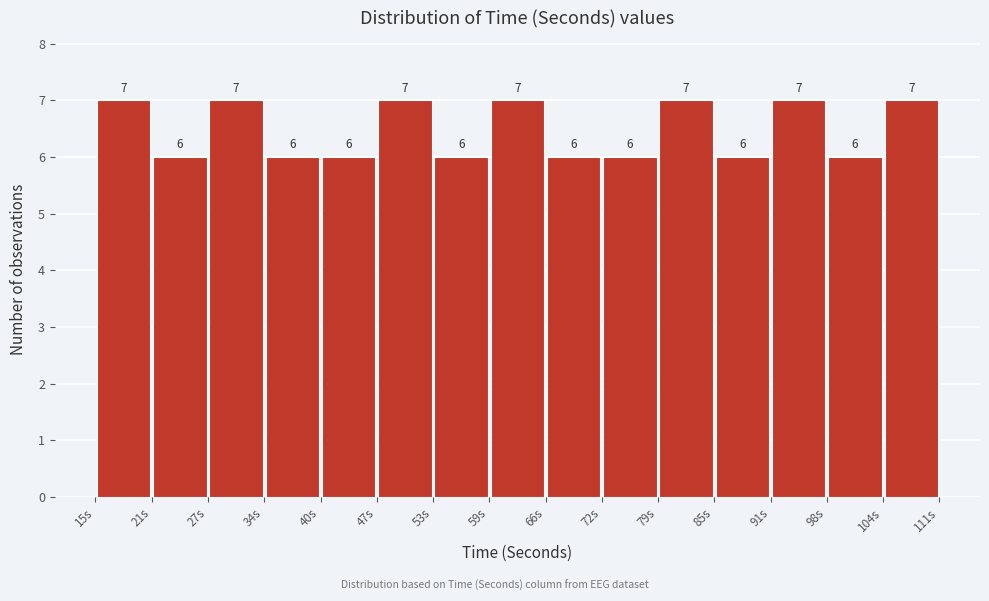

What is the height of the bar covering 104.6 to 111.0 on the x-axis? The bar edges are not printed on the chart, so give them approximately, as read against the axis.

7